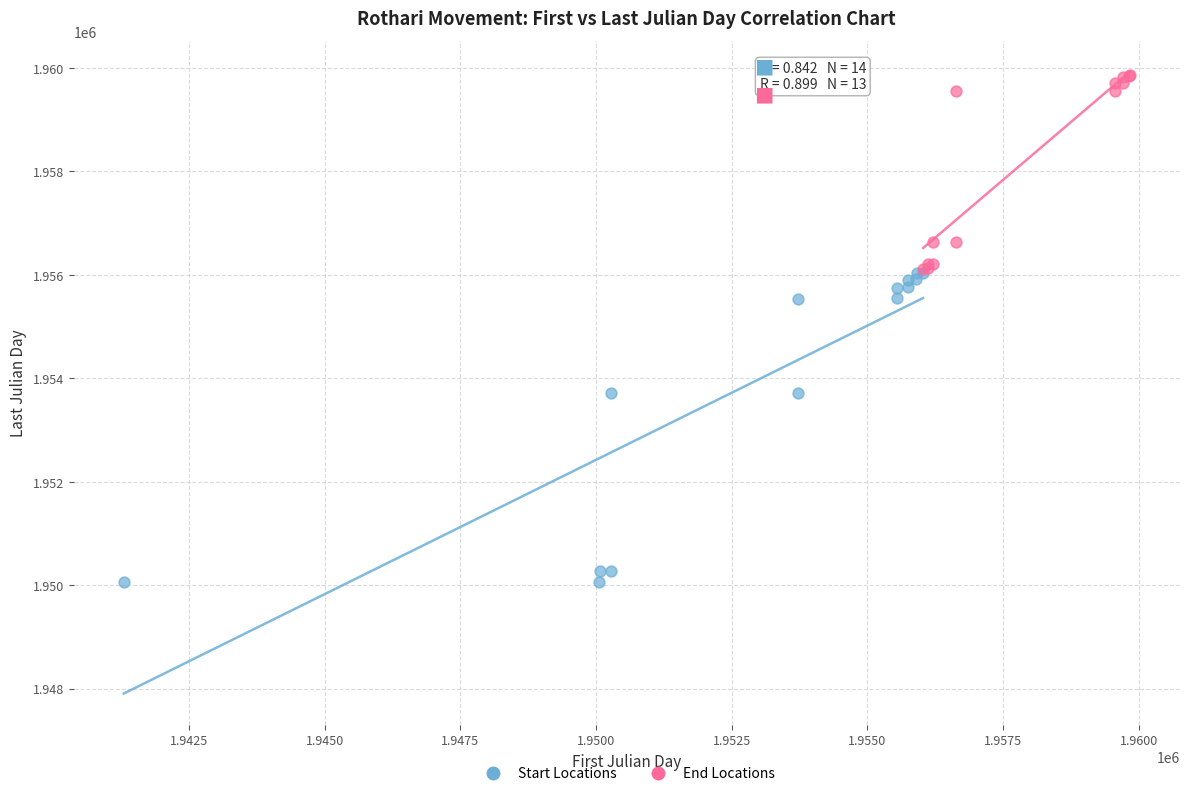

Which series has the largest Y range (max minus min)?

Start Locations